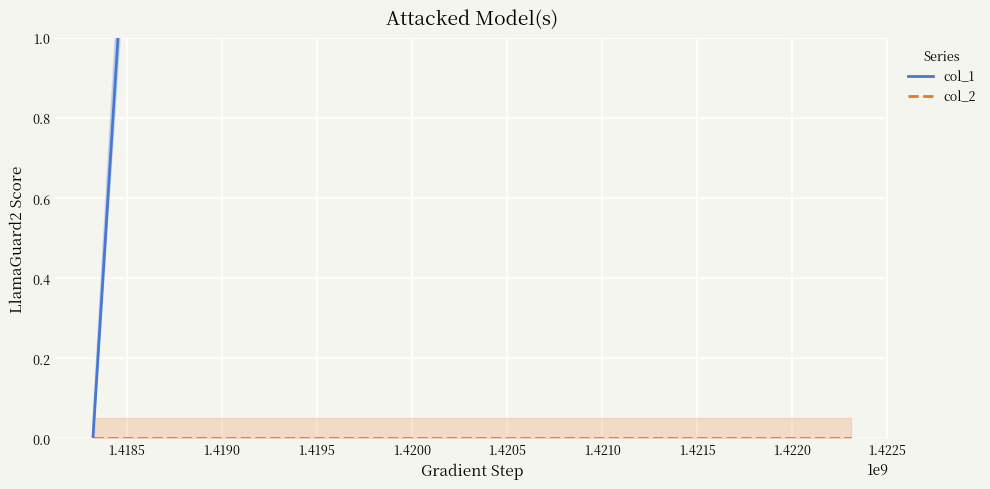

Rank the series by their average value, from lowest to highest.

col_2, col_1